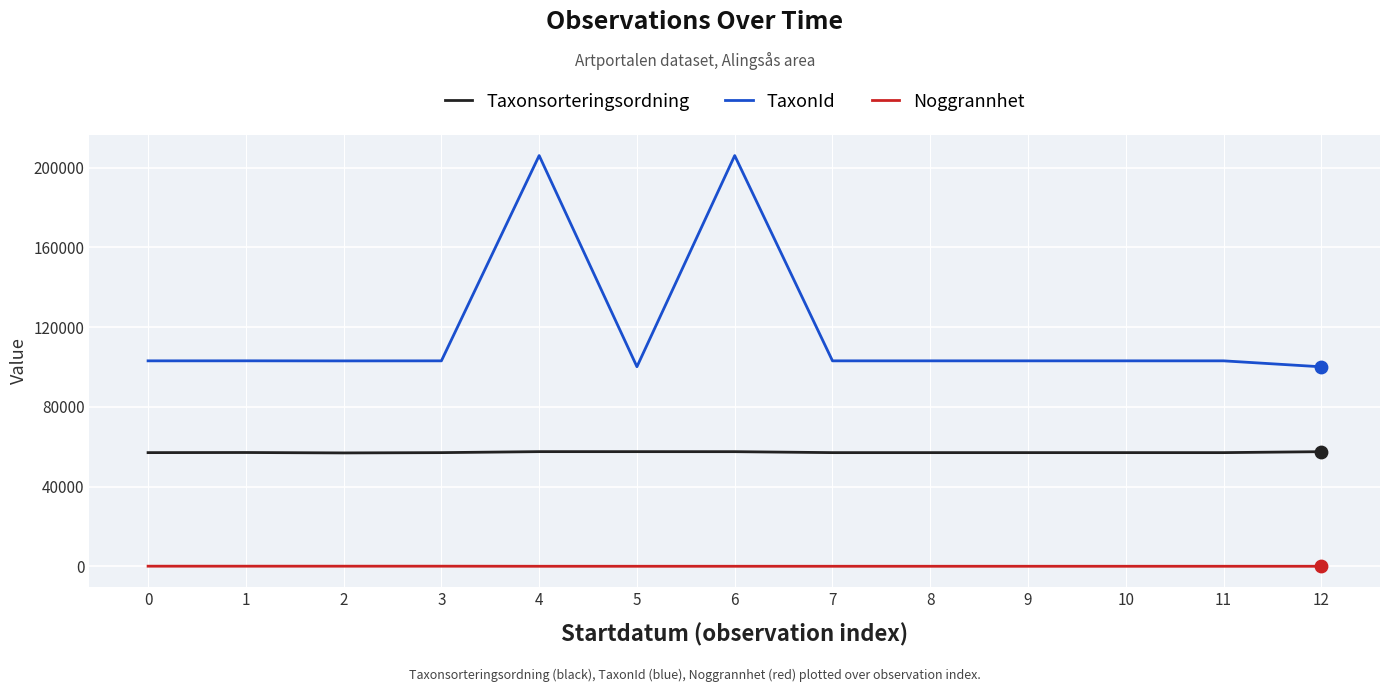

Which series has the widest spread of values?

TaxonId